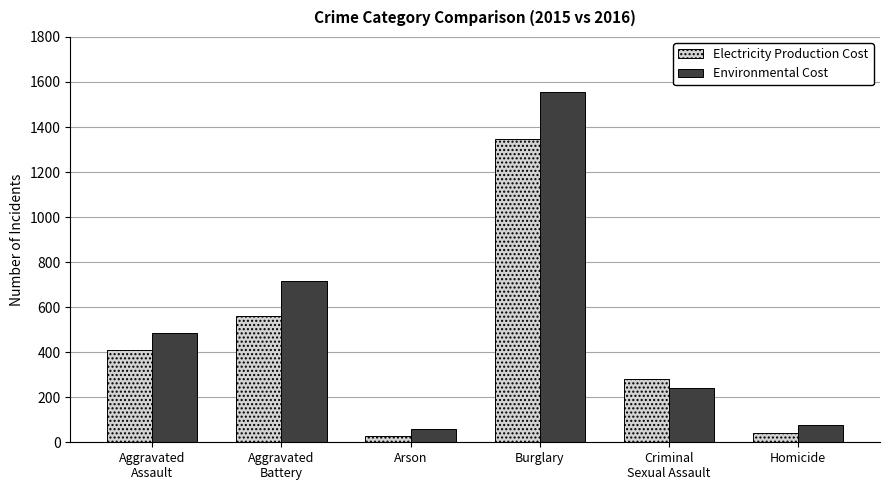

At which label does Electricity Production Cost reach its minimum?

Arson